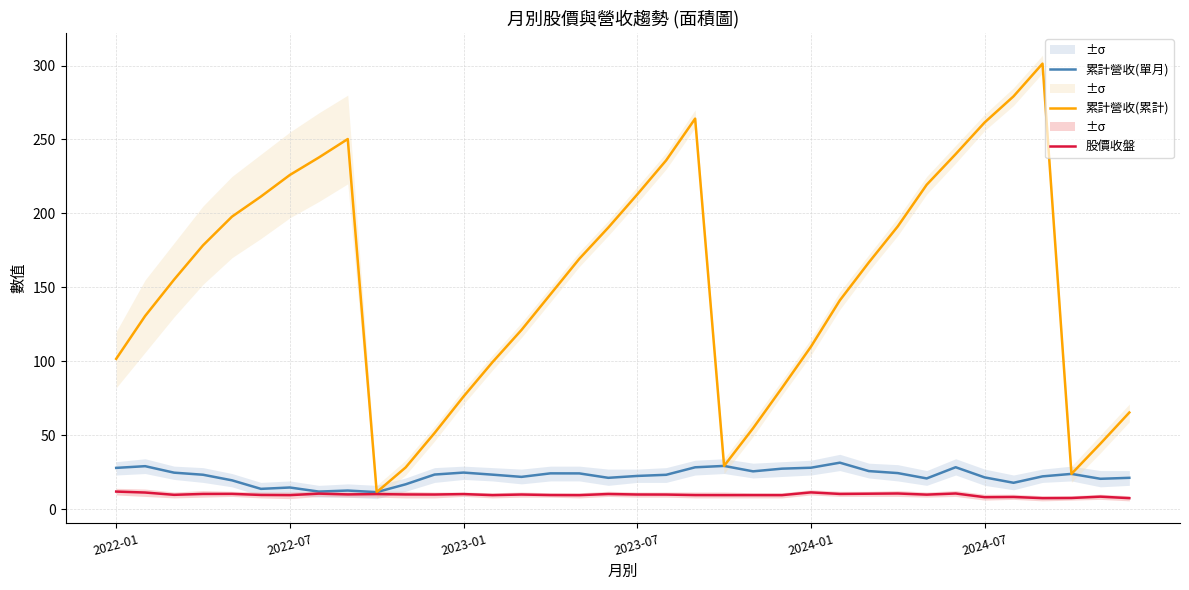

At which label does 股價收盤 first exceed 9?

2022-01